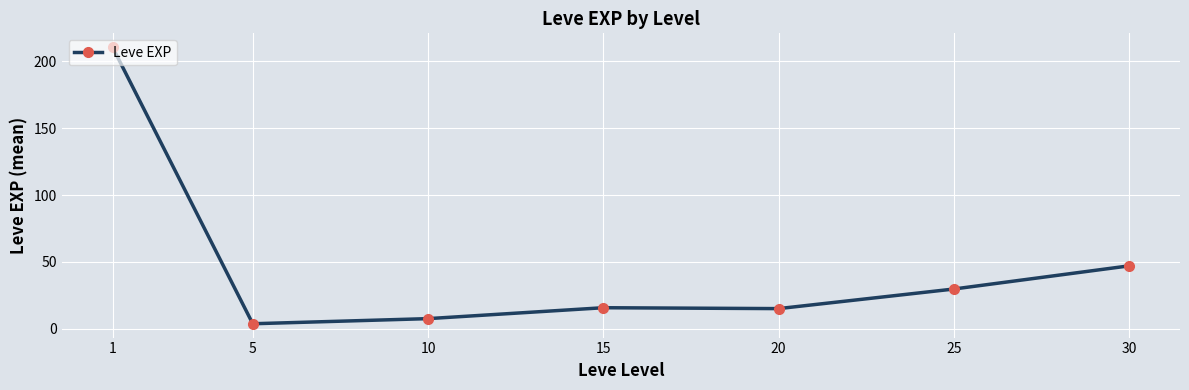

What is the value of the 4th point from the left?

15.7